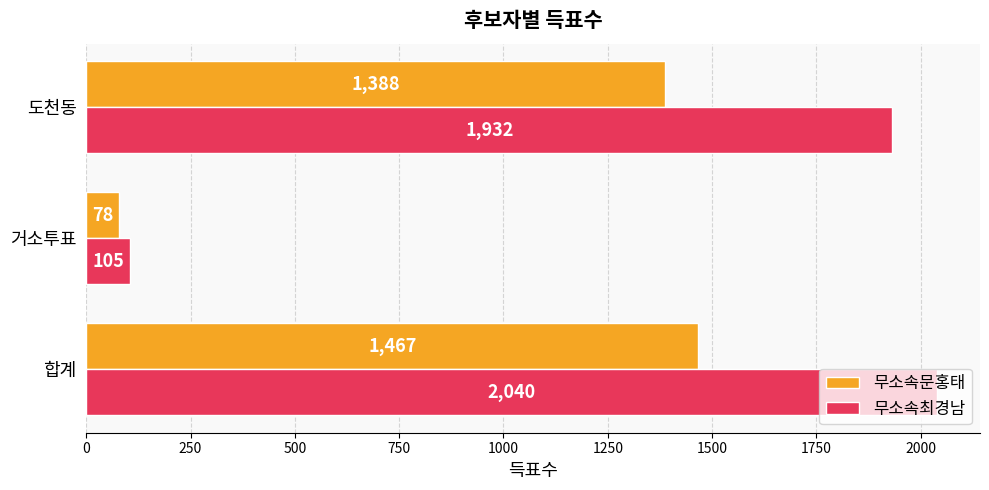

What is the difference between the highest and lowest values at 합계?

573